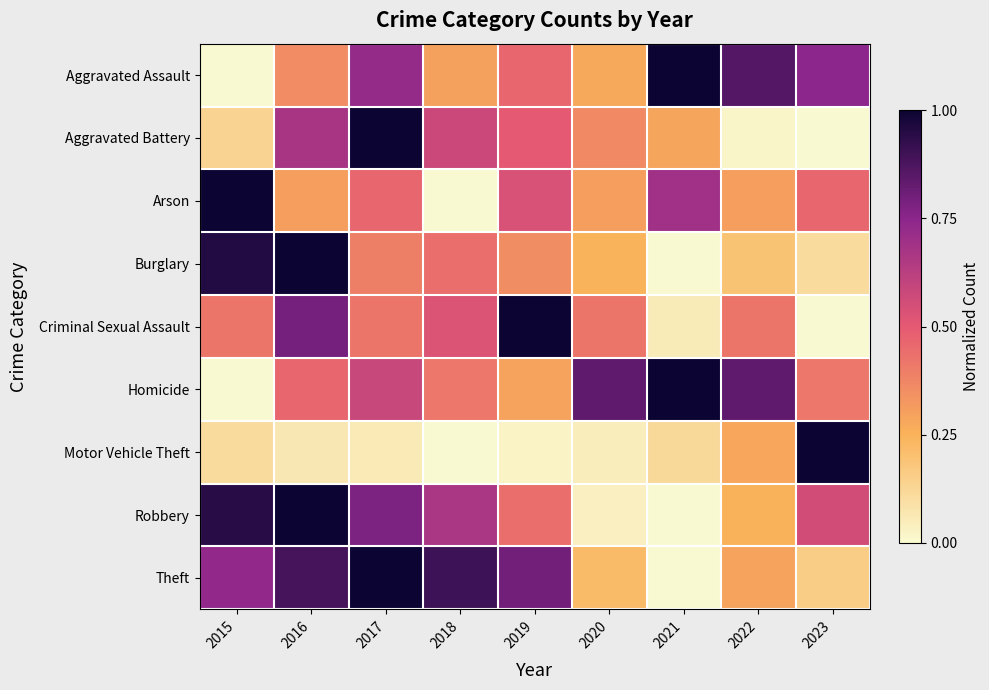

Reading right to left, what are all the values shown in this chart?

Aggravated Assault: 2023=0.7	2022=0.9	2021=1.0	2020=0.3	2019=0.5	2018=0.3	2017=0.7	2016=0.4	2015=0.0
Aggravated Battery: 2023=0.0	2022=0.0	2021=0.3	2020=0.4	2019=0.5	2018=0.6	2017=1.0	2016=0.7	2015=0.1
Arson: 2023=0.5	2022=0.3	2021=0.7	2020=0.3	2019=0.5	2018=0.0	2017=0.5	2016=0.3	2015=1.0
Burglary: 2023=0.1	2022=0.2	2021=0.0	2020=0.2	2019=0.4	2018=0.4	2017=0.4	2016=1.0	2015=1.0
Criminal Sexual Assault: 2023=0.0	2022=0.4	2021=0.1	2020=0.4	2019=1.0	2018=0.5	2017=0.4	2016=0.8	2015=0.4
Homicide: 2023=0.4	2022=0.8	2021=1.0	2020=0.8	2019=0.3	2018=0.4	2017=0.6	2016=0.5	2015=0.0
Motor Vehicle Theft: 2023=1.0	2022=0.3	2021=0.1	2020=0.0	2019=0.0	2018=0.0	2017=0.1	2016=0.1	2015=0.1
Robbery: 2023=0.6	2022=0.3	2021=0.0	2020=0.0	2019=0.4	2018=0.7	2017=0.8	2016=1.0	2015=0.9
Theft: 2023=0.2	2022=0.3	2021=0.0	2020=0.2	2019=0.8	2018=0.9	2017=1.0	2016=0.9	2015=0.7